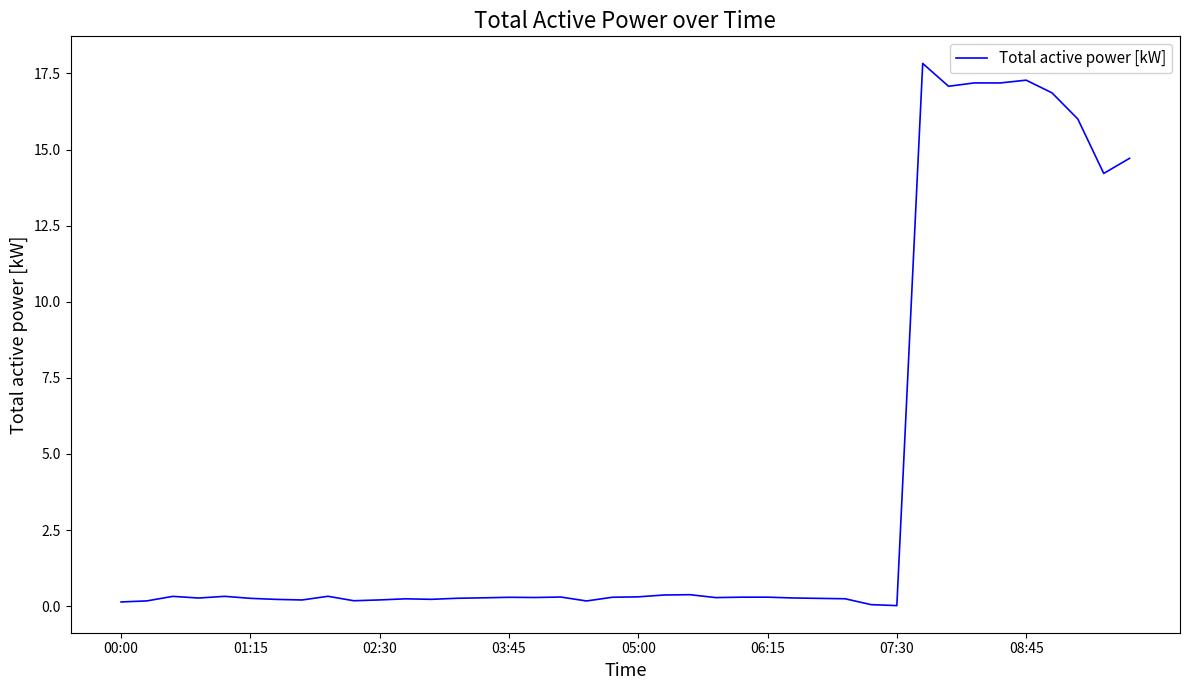

What is the greatest value displayed?

17.8